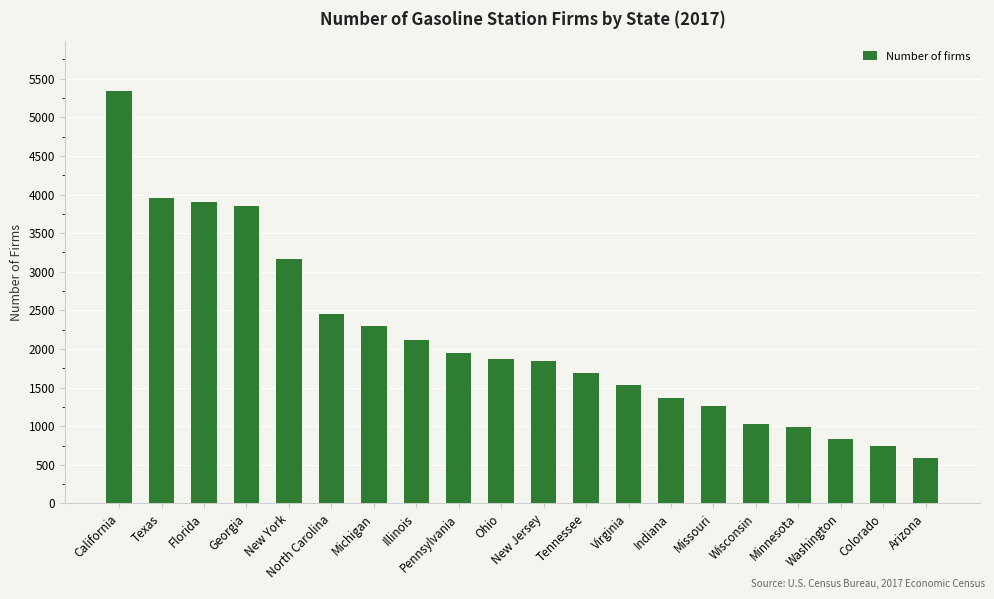

What is the label of the 17th bar from the right?

Georgia